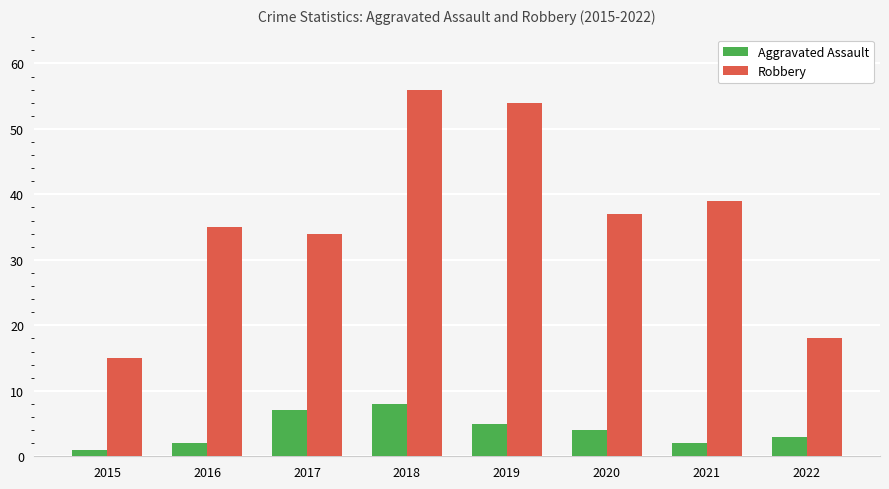

Are the bars horizontal?

No